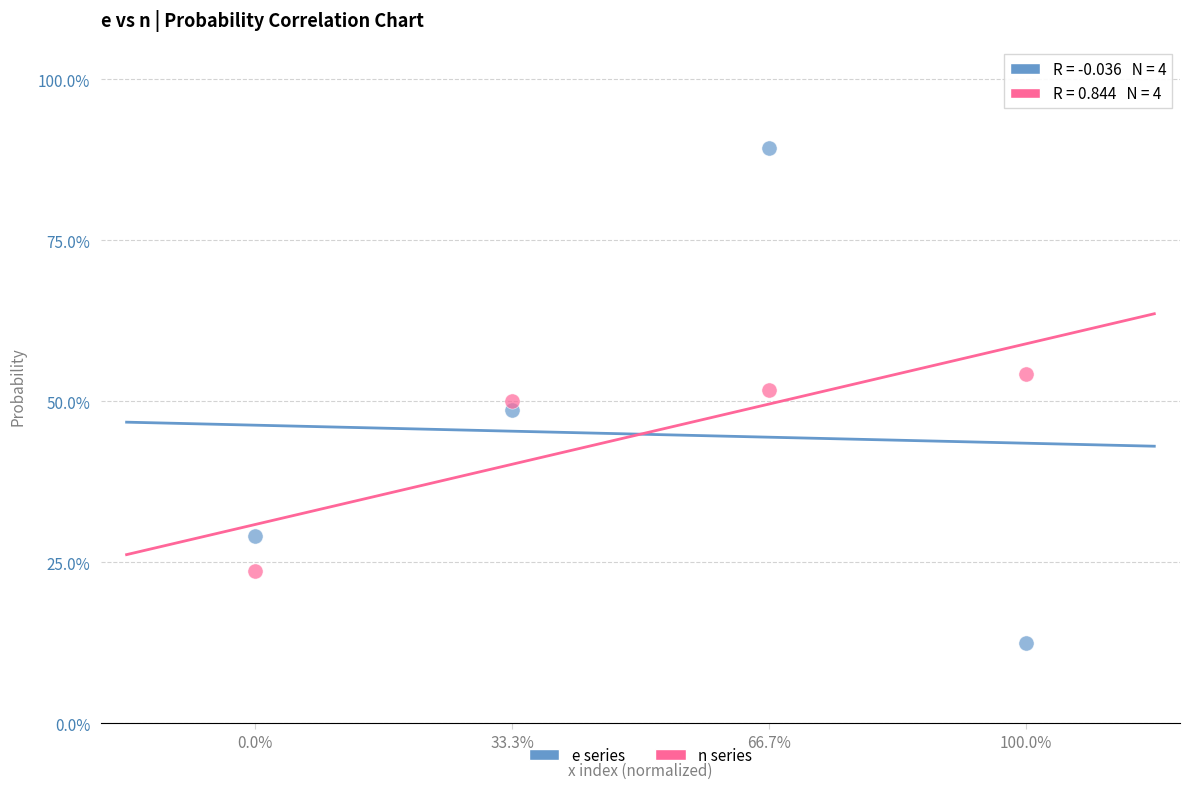

What are all the series names shown in the legend?

e series, n series